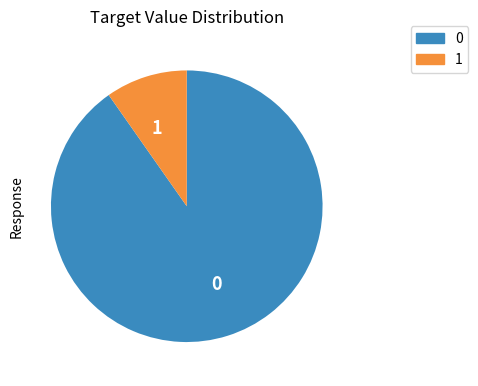

Does 0 account for over 50% of the chart?

Yes